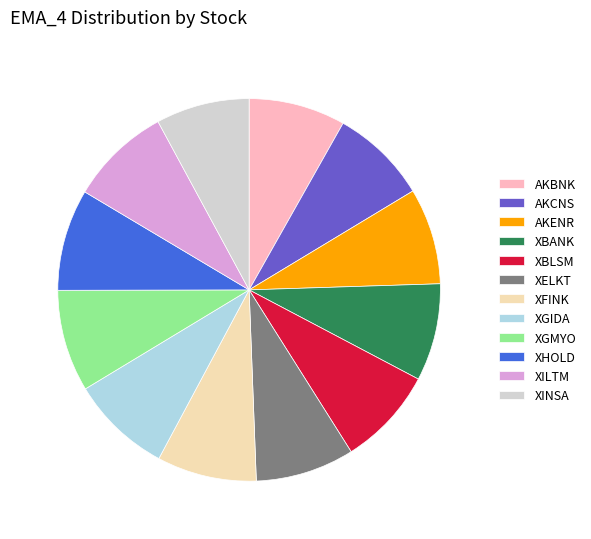

Approximately how many times larger is the value at XGMYO compared to XFINK?

1.0